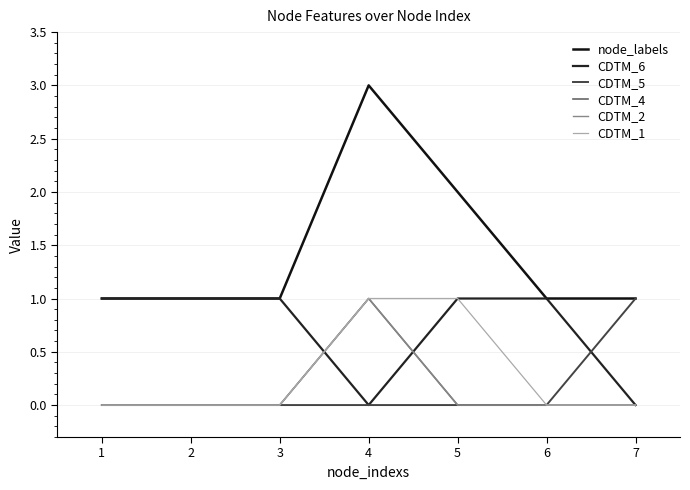

Is this an area chart (filled region under the line)?

No